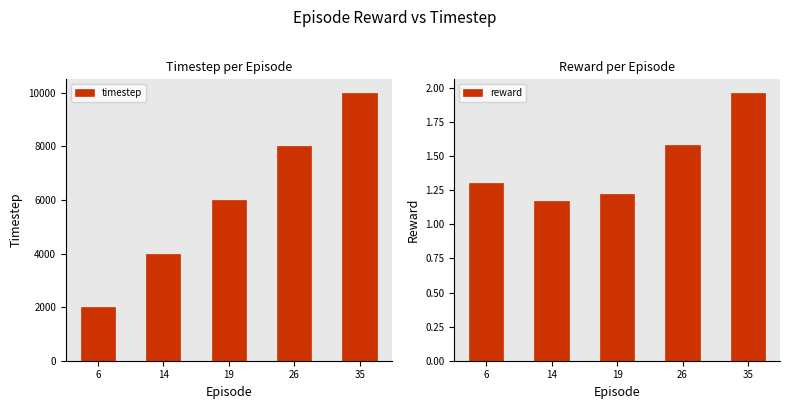

Reading left to right, extract all data points from this chart.

timestep: 6=2000.0	14=4000.0	19=6000.0	26=8000.0	35=10000.0
reward: 6=1.3	14=1.2	19=1.2	26=1.6	35=2.0